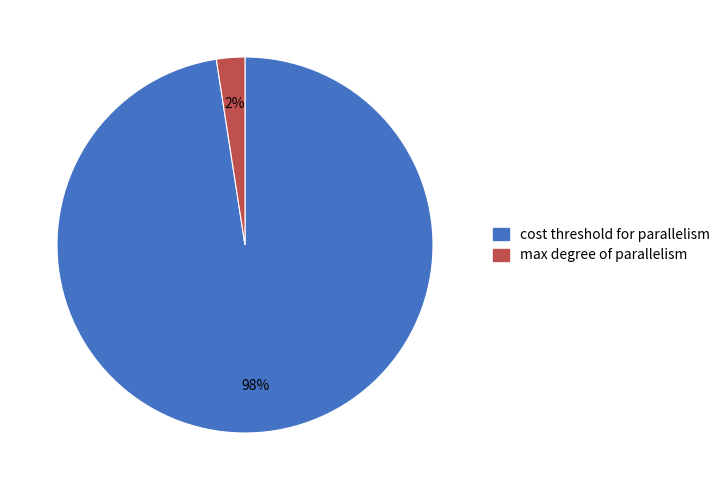

To the nearest percent, what is the average slice percentage?

50%